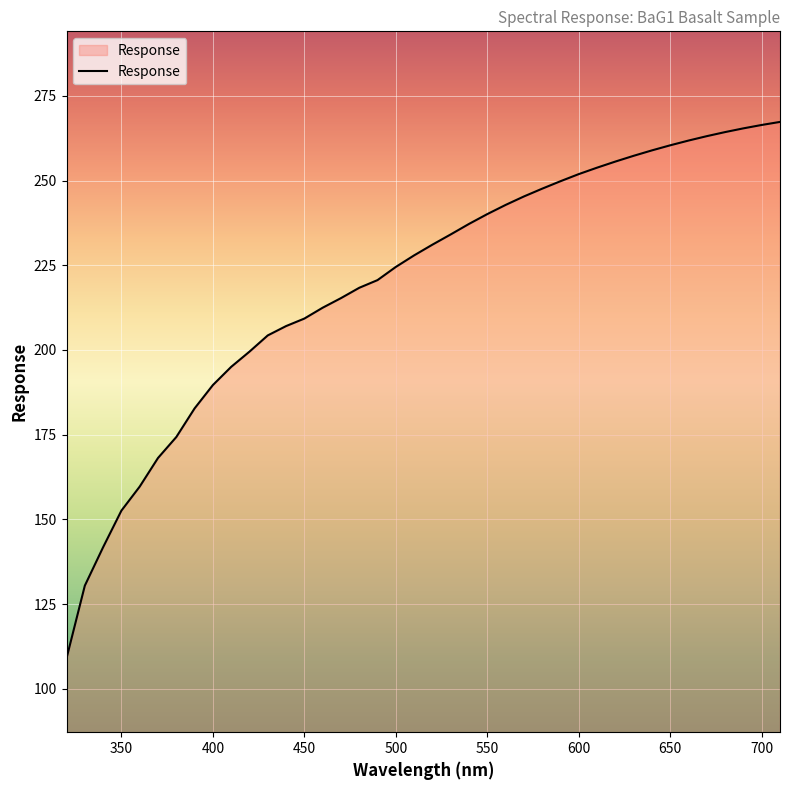

What is the minimum value shown in the chart?

109.0